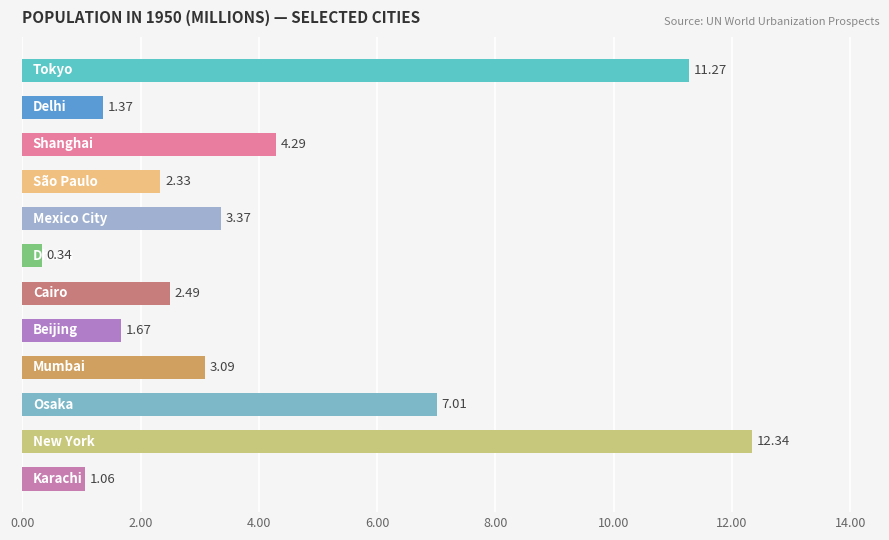

What is the difference between the maximum and minimum values?

12.0